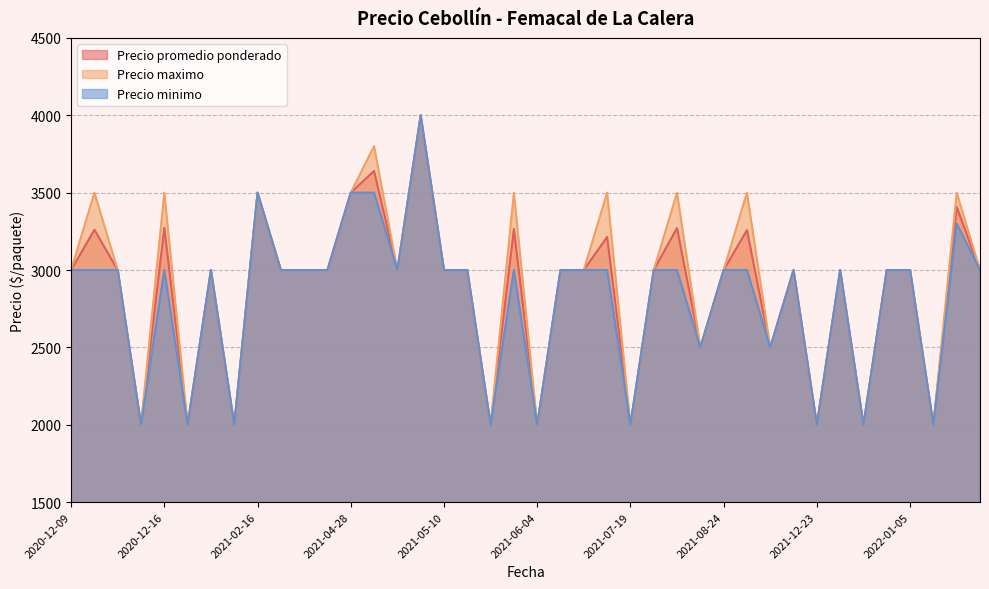

What is the maximum value shown in the chart?

4000